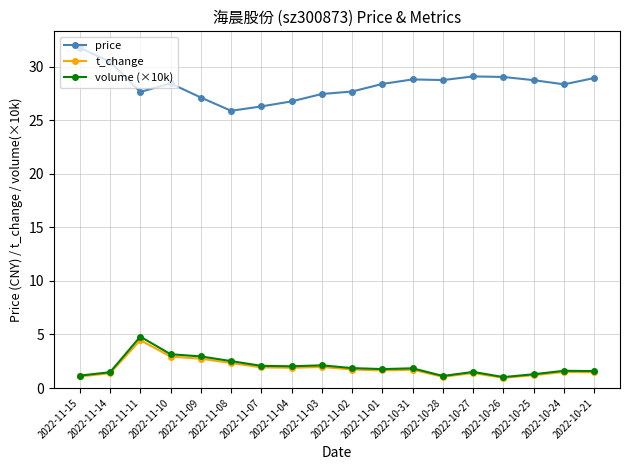

The t_change series shows 2.7 at 2022-11-09. True or false?

True